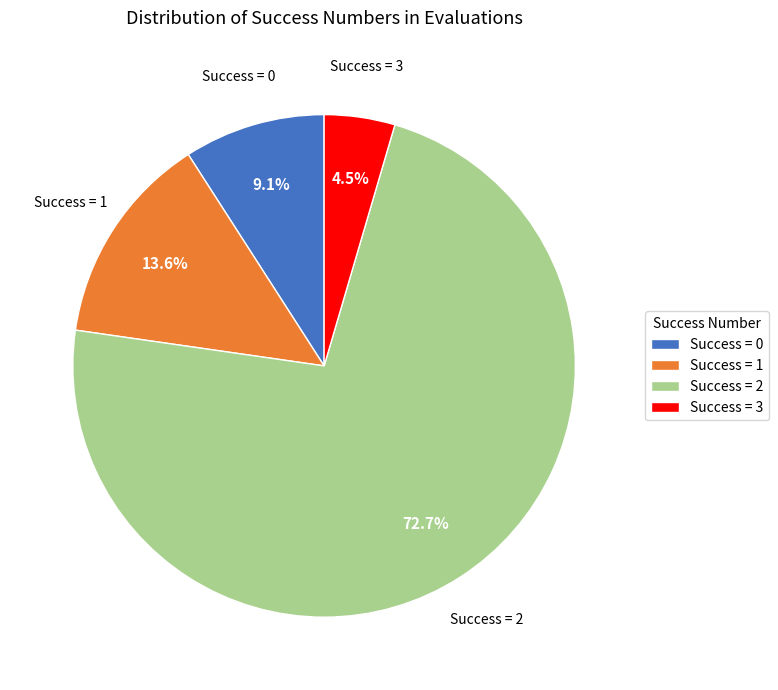

Rank the categories by value from highest to lowest.

Success = 2, Success = 1, Success = 0, Success = 3